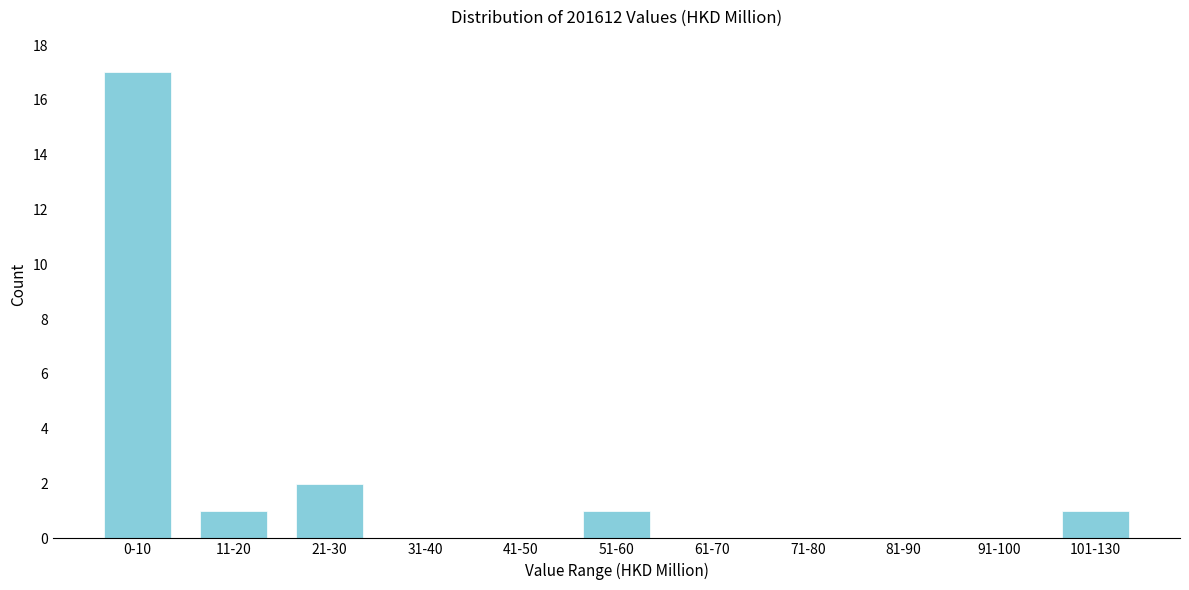

Reading left to right, what are all the values shown in this chart?

0-10=17	11-20=1	21-30=2	31-40=0	41-50=0	51-60=1	61-70=0	71-80=0	81-90=0	91-100=0	101-130=1